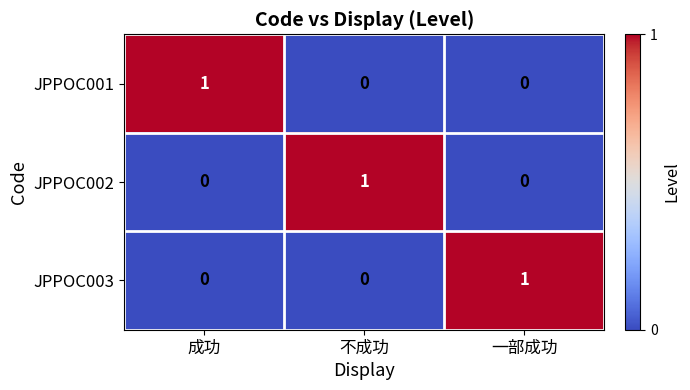

Is it true that JPPOC003 equals 1 at 一部成功?

True